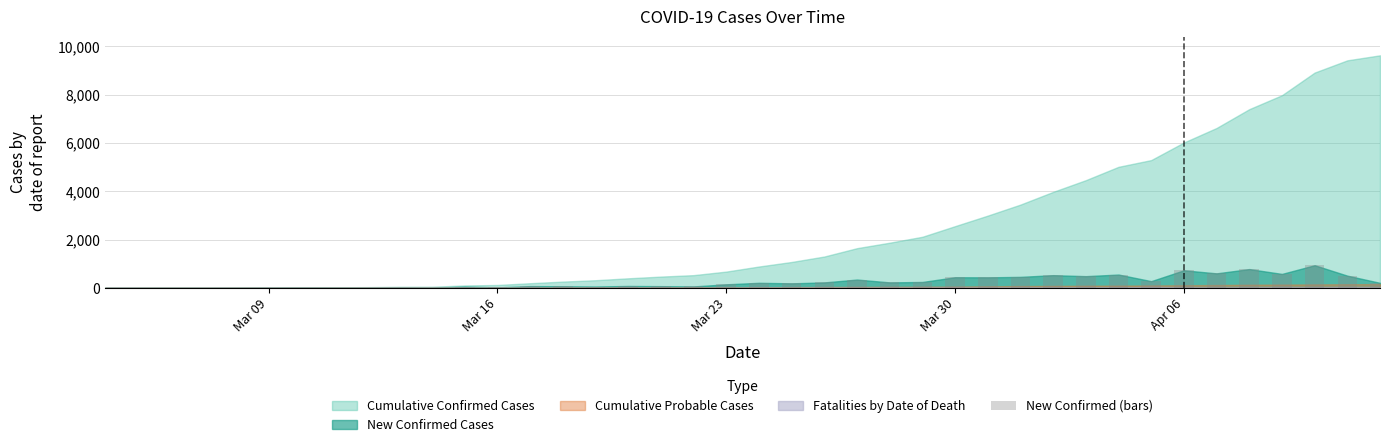

What is the sum of all values?

9625